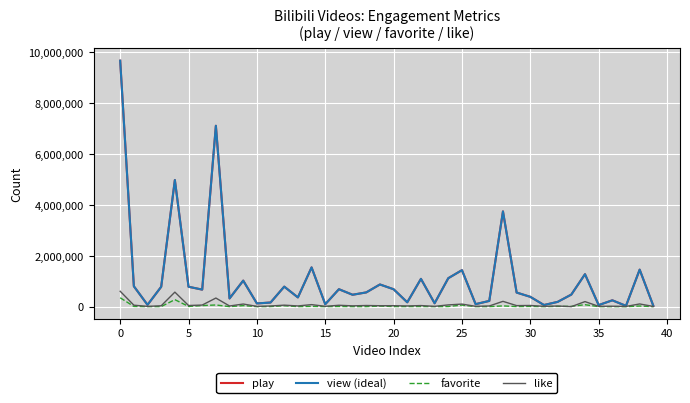

What is the average value of the favorite series?

28026